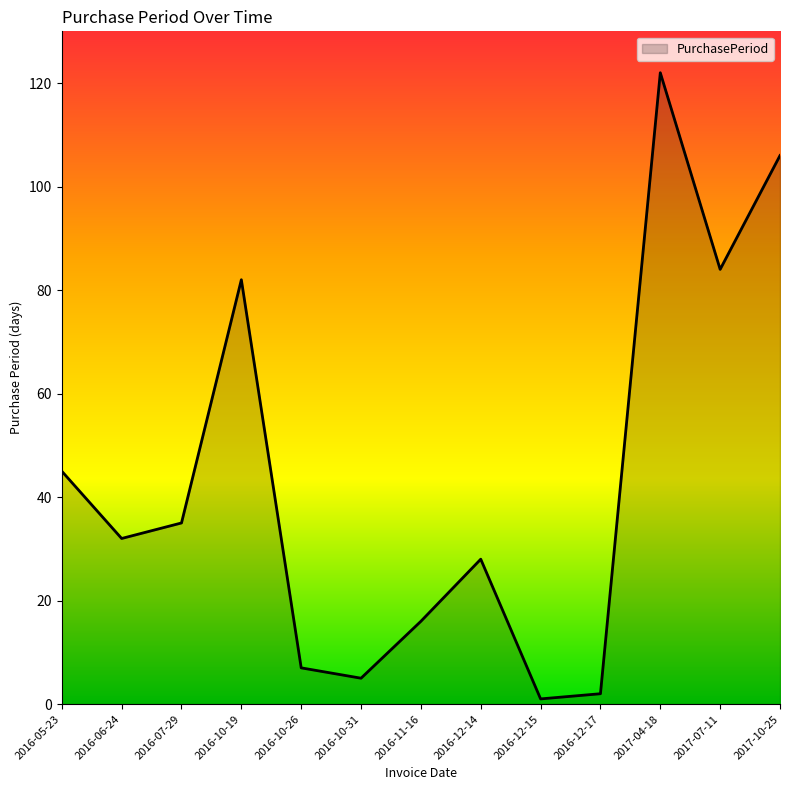

Where is the first local maximum?

2016-10-19